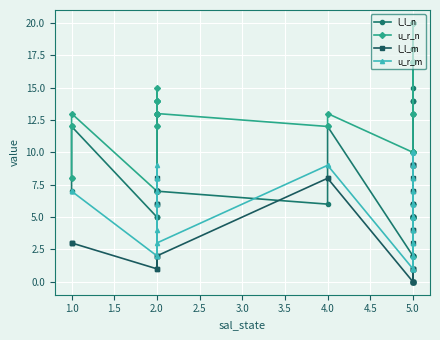

True or false: l_l_m and u_r_m cross at least once.

False